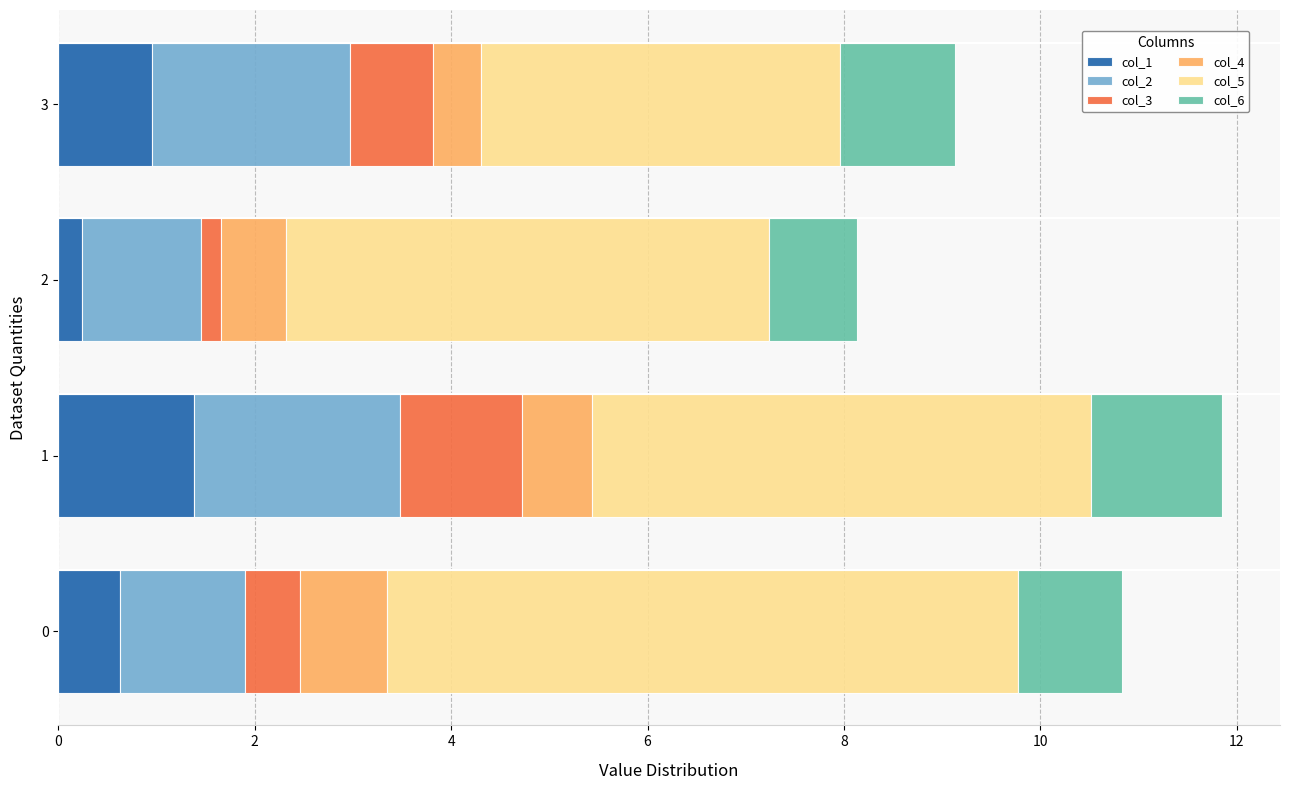

The col_1 series shows 0.5 at 3. True or false?

False